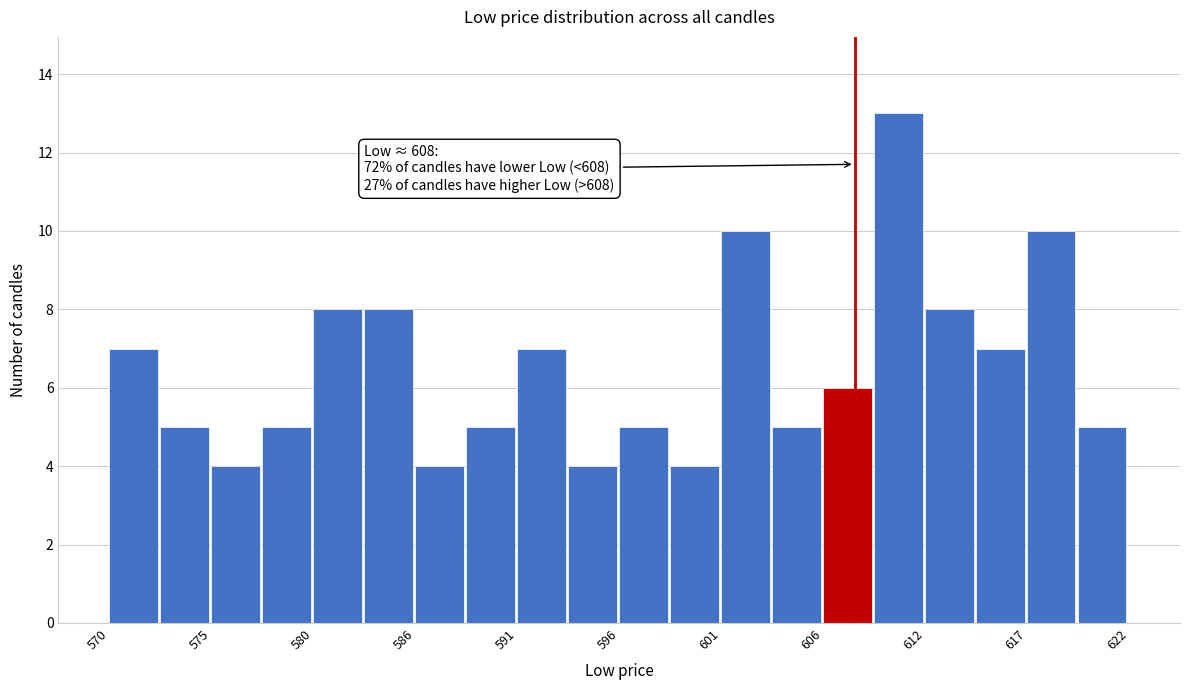

Read against the x-axis, roughly where is the centre of the tallest bar?

610